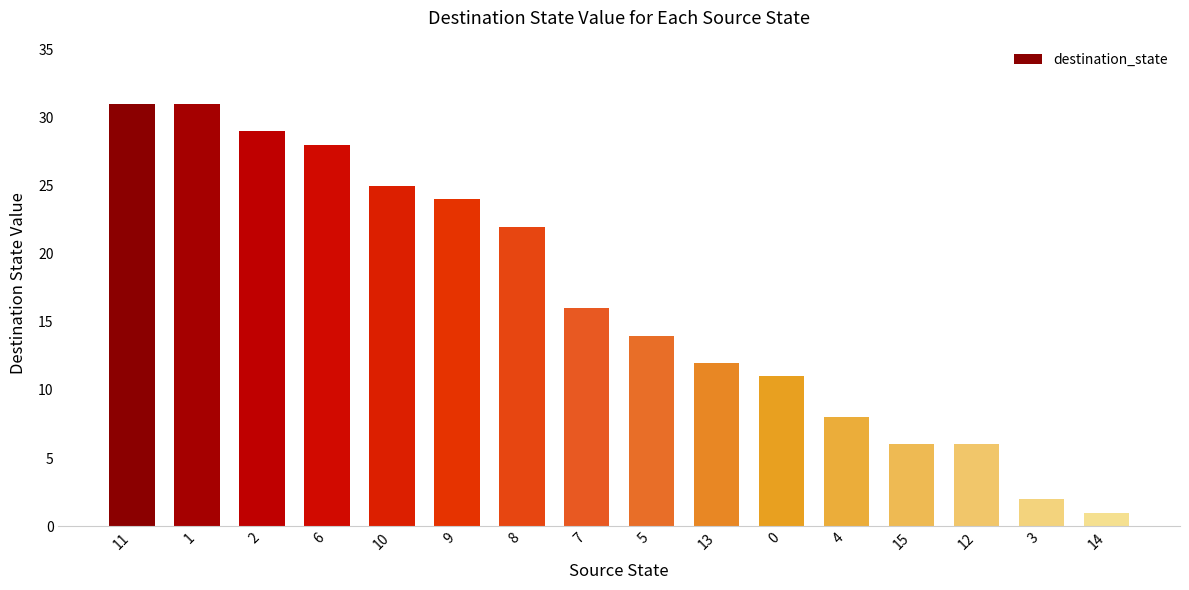

What is the difference between the maximum and minimum values?

30